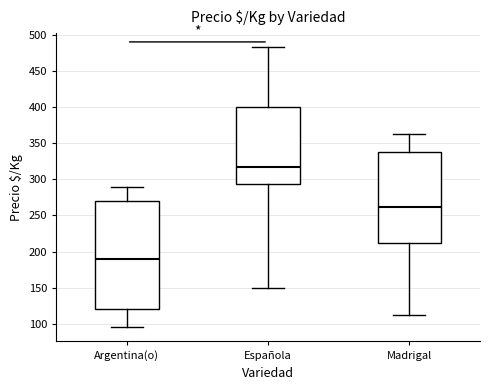

Reading left to right, transcribe this box plot: for each box, give where its median line is, the range the box spans, and where its two whiskers end, as read against the y-axis. The values are not printed on the chart, so give them approximately, as read against the axis.

Argentina(o): median 190, box 120 to 270, whiskers 95 to 290
Española: median 315, box 295 to 400, whiskers 150 to 485
Madrigal: median 260, box 210 to 340, whiskers 110 to 360